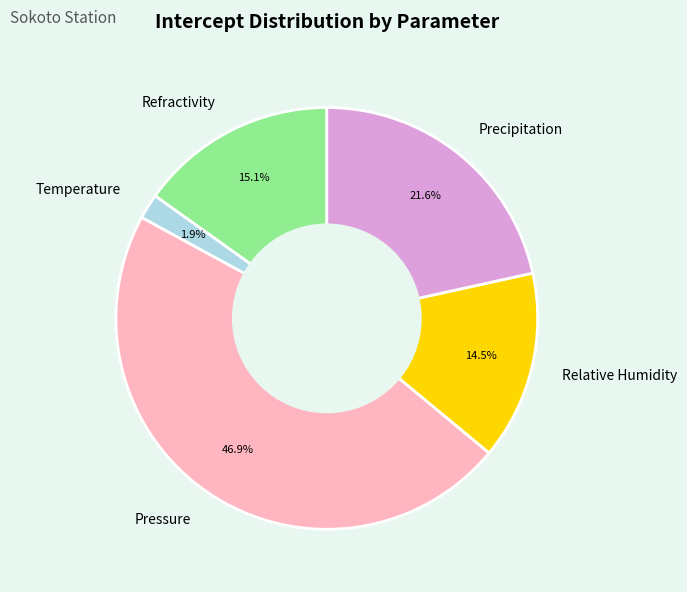

To the nearest percent, what is the combined percentage of Relative Humidity and Precipitation?

36%